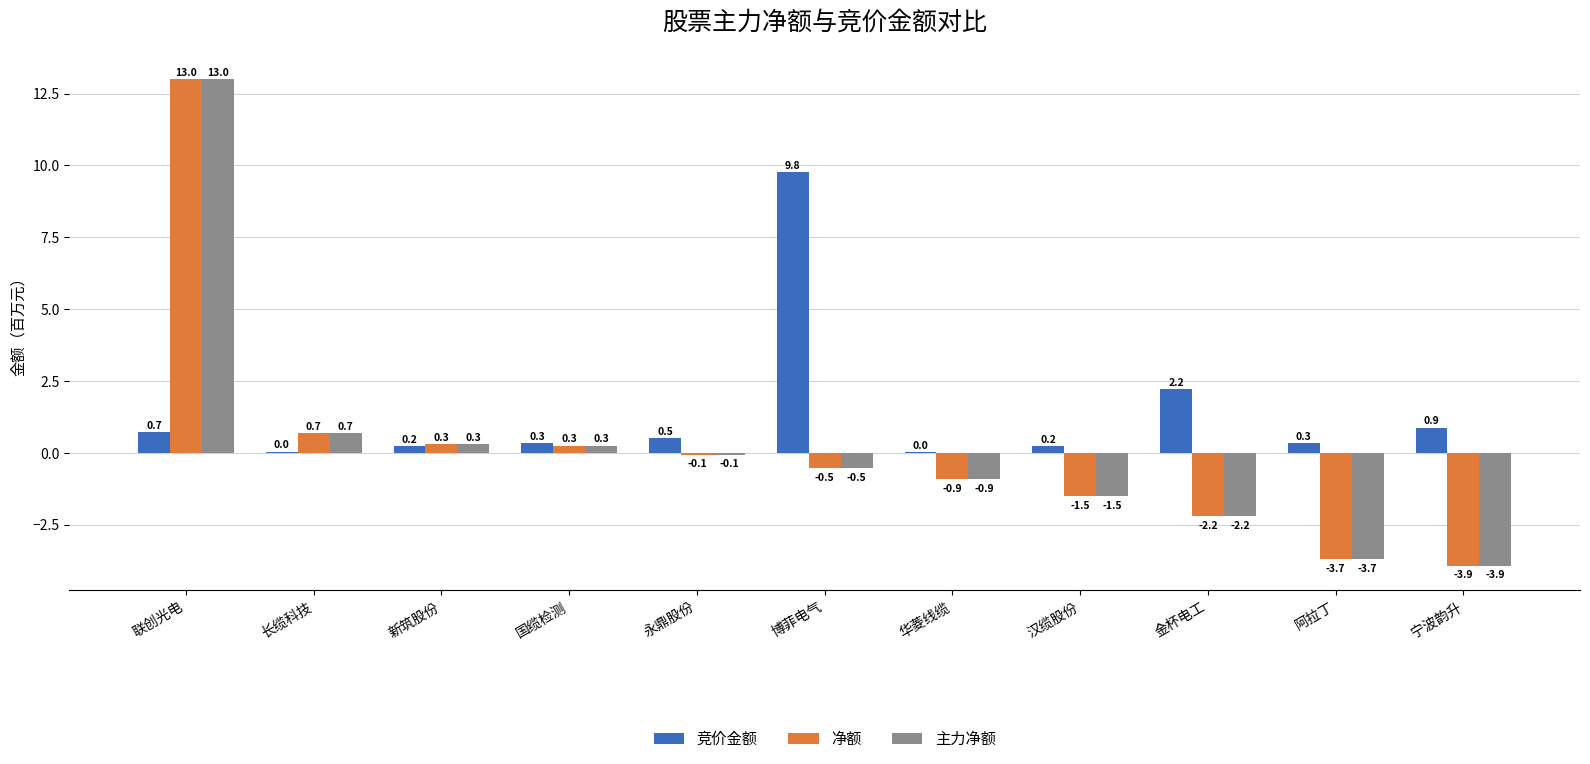

The value of 净额 at 金杯电工 is -2.2. True or false?

True